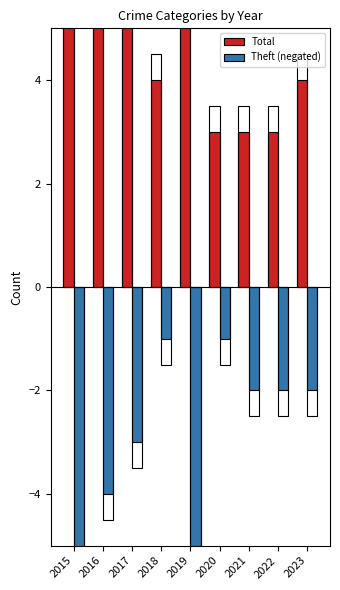

What is the value of the Total bar at the 4th from the left?

4